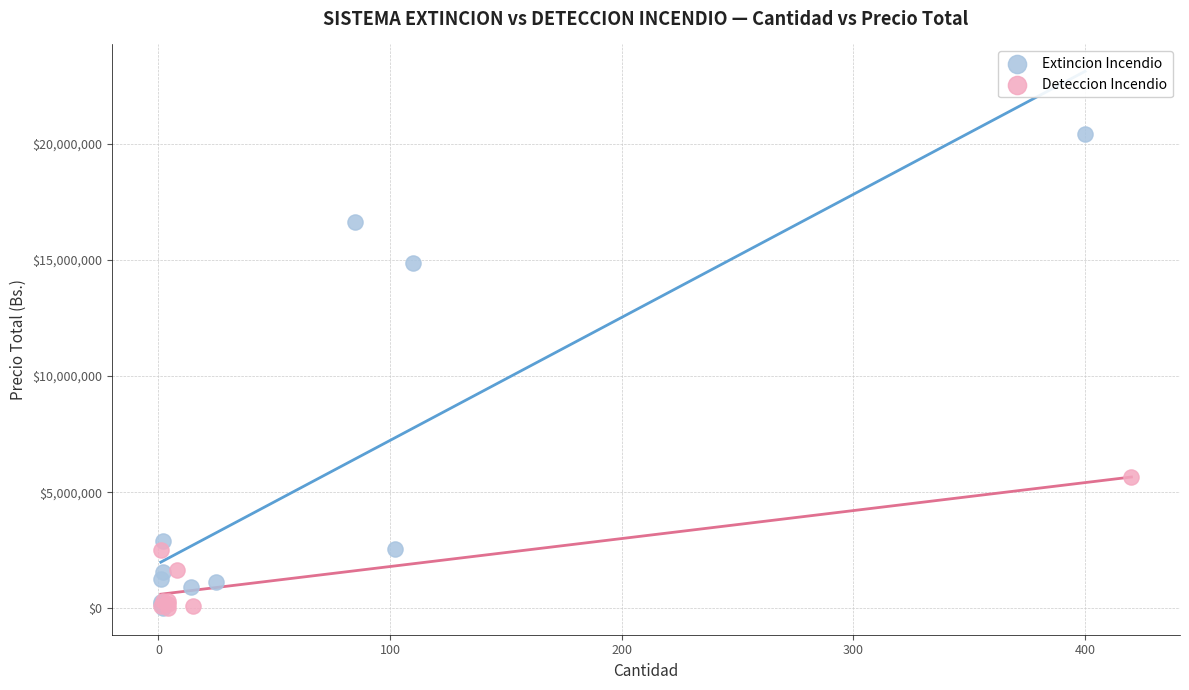

Which series contains the highest Y value?

Extincion Incendio